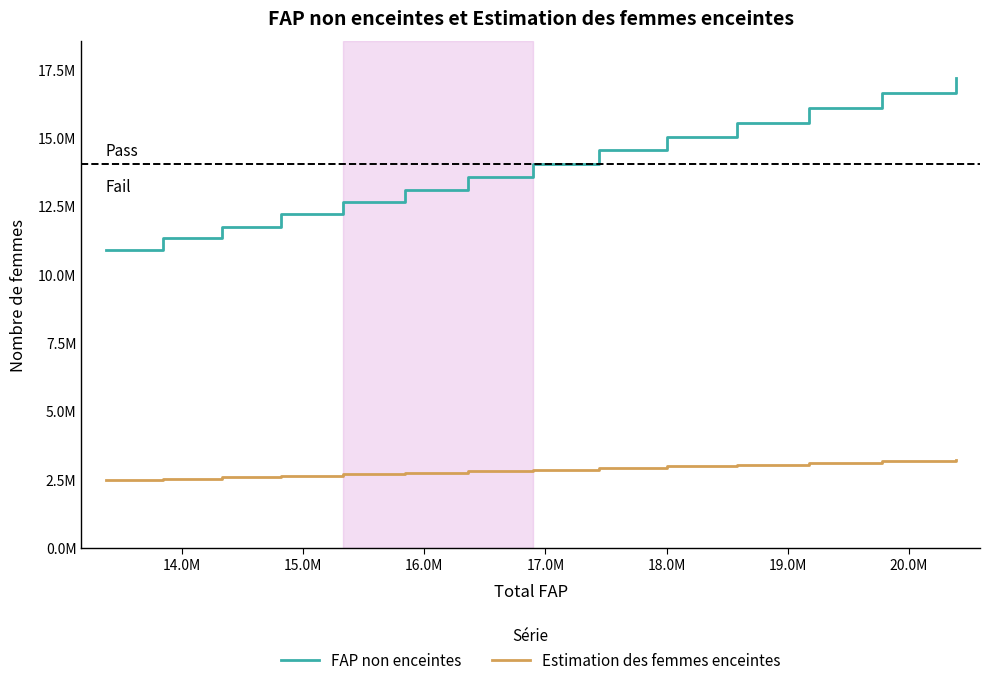

Does the chart display data point markers on the line(s)?

No